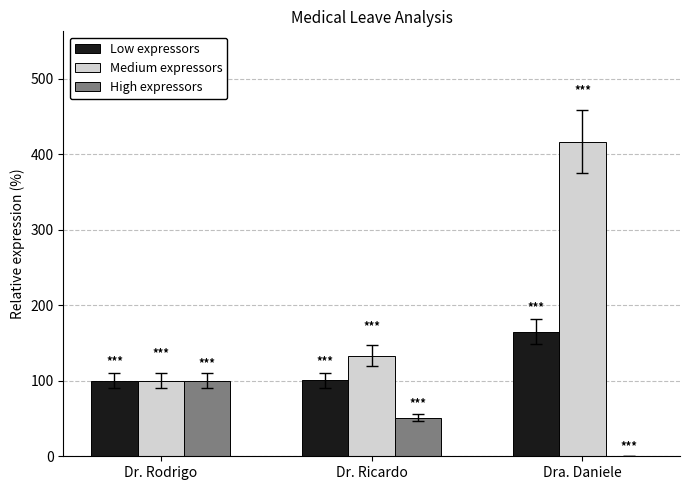

The value of High expressors at Dra. Daniele is -38.7. True or false?

False